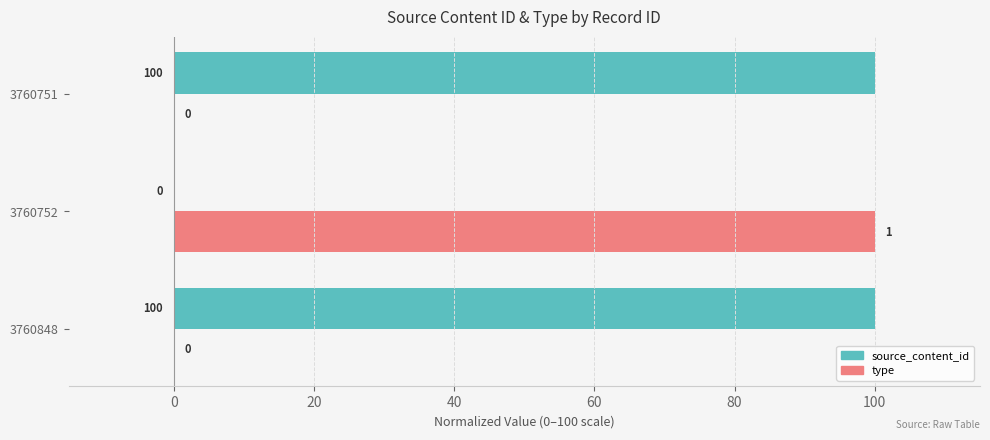

What is the sum of the type values at 3760848 and 3760752?

100.0